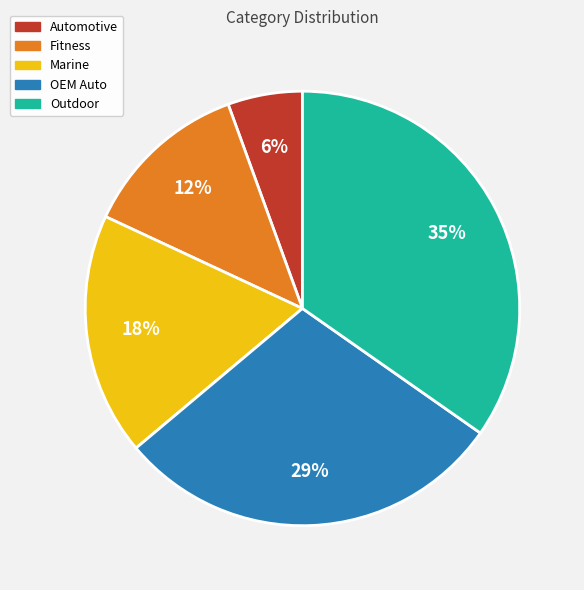

What percentage is the Automotive slice, to the nearest percent?

6%